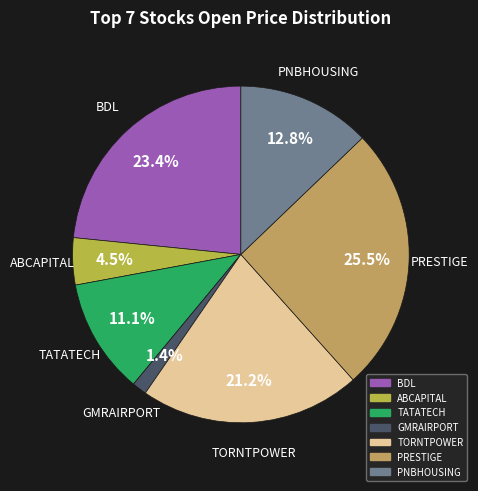

Does PRESTIGE represent more than half of the total?

No